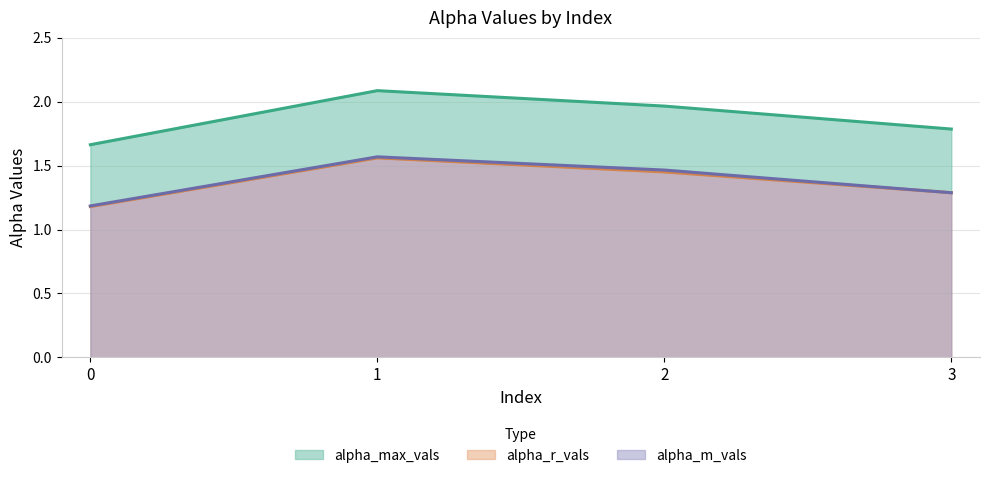

The value of alpha_max_vals at 0 is 1.7. True or false?

True